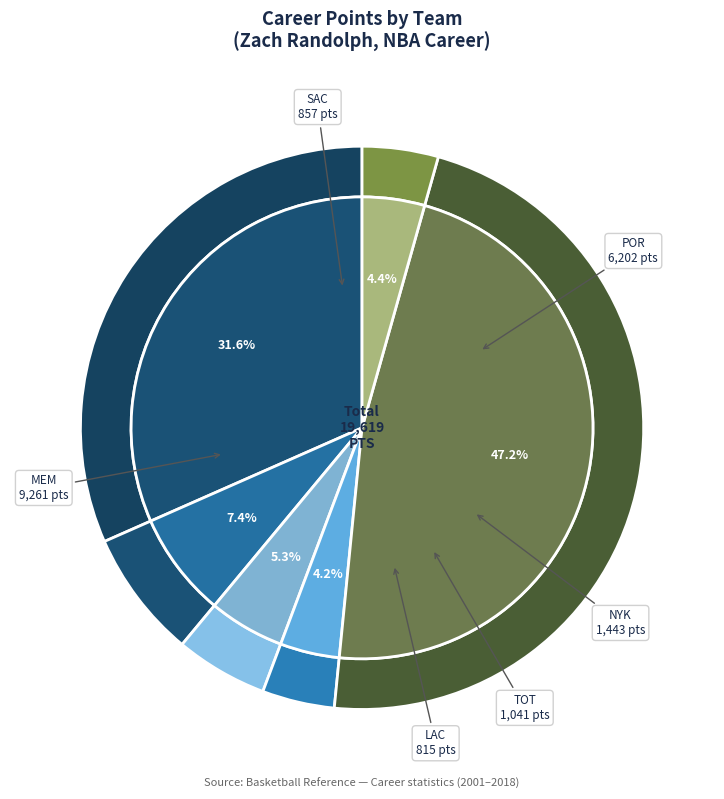

Does NYK account for over 50% of the chart?

No